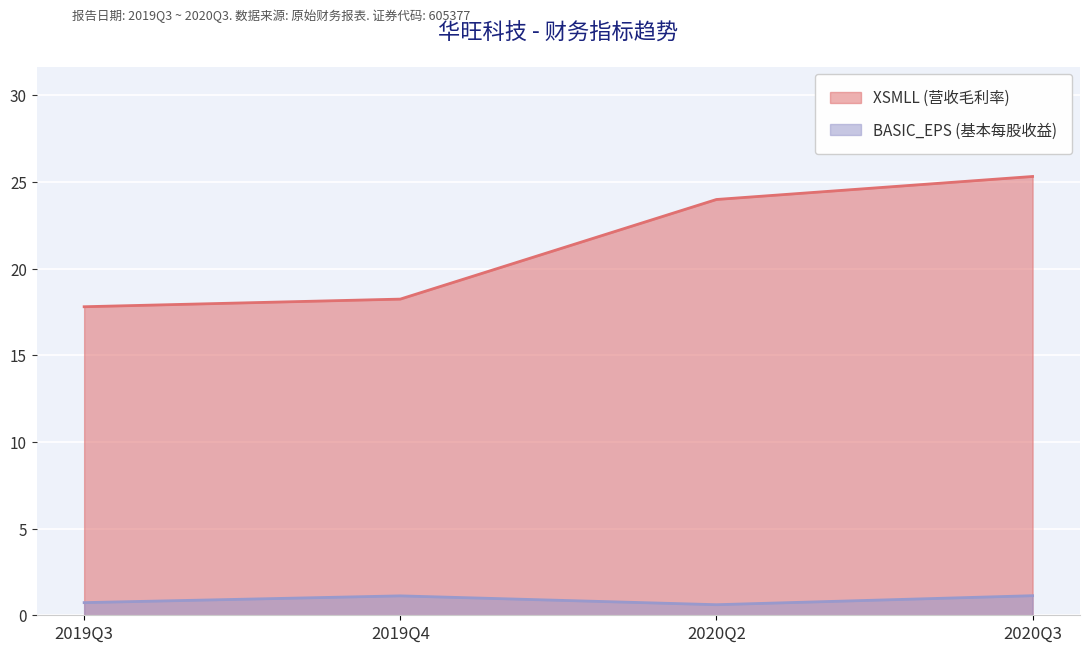

What is the average value of the XSMLL series?

21.3